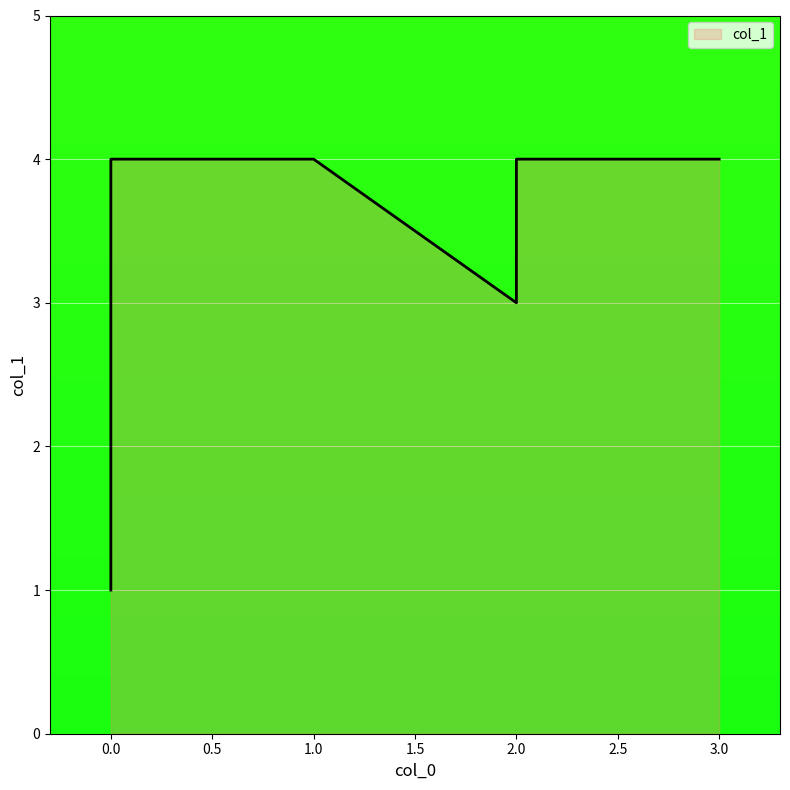

What is the average value?

3